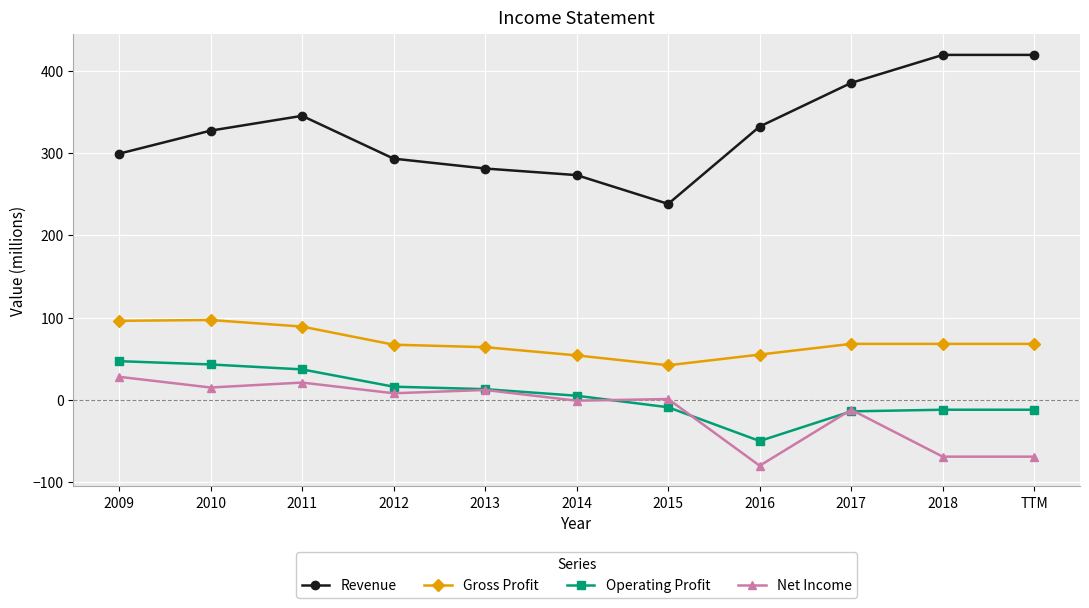

What is the value of the Net Income point at the 5th from the left?

12